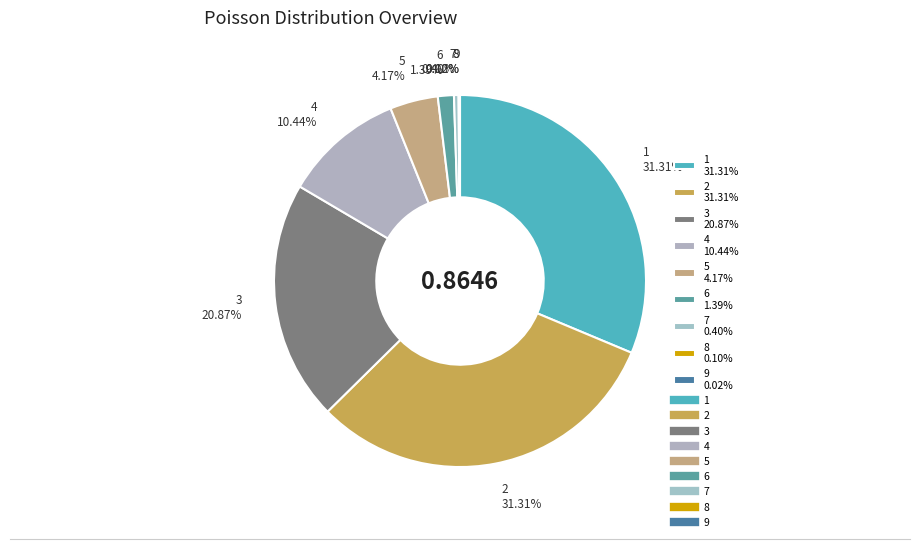

Is there a majority slice in this chart?

No